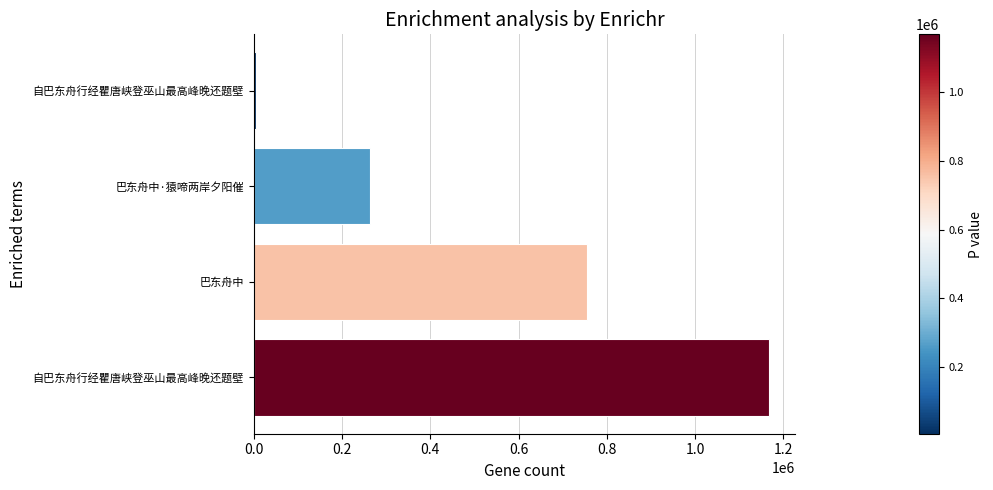

How many bars are there in total?

4